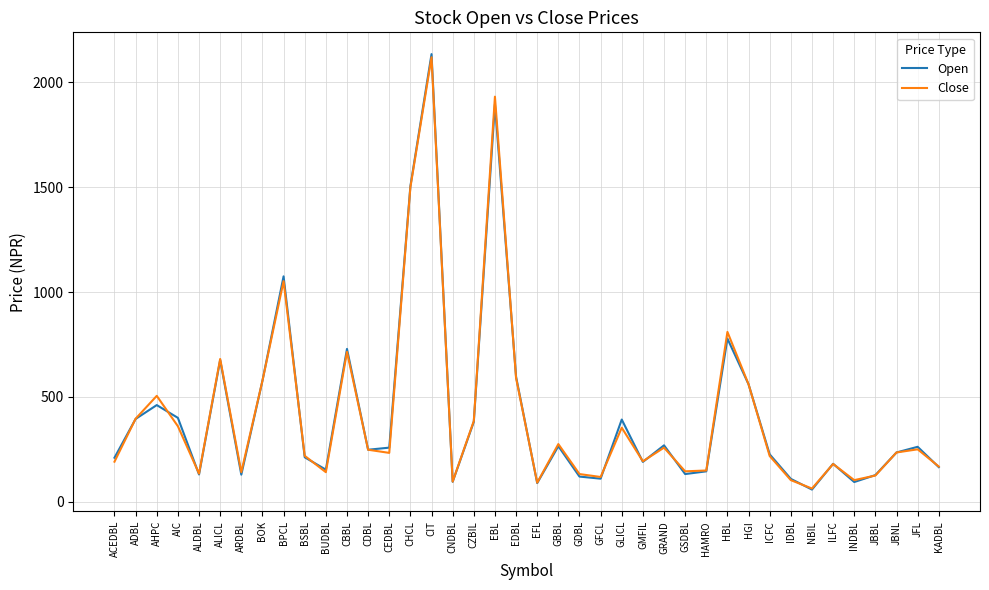

What is the maximum value shown in the chart?

2135